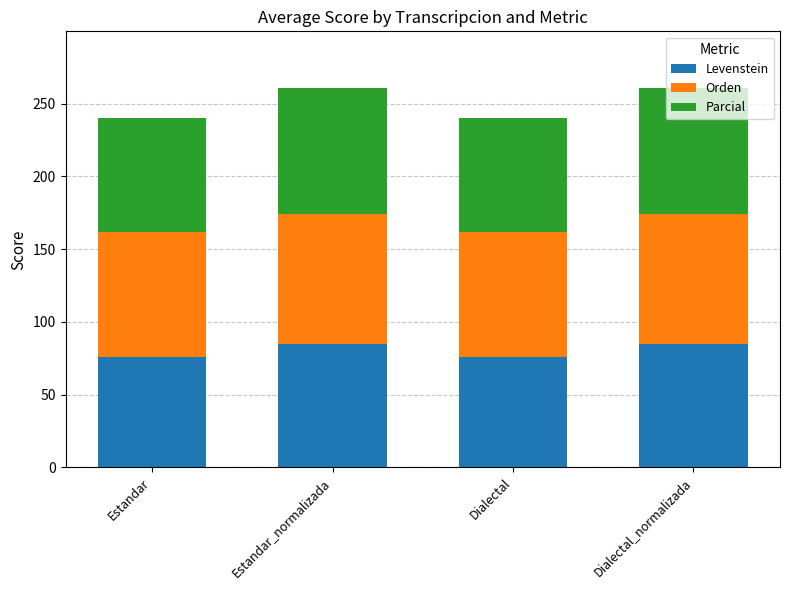

The value of Levenstein at Dialectal is 75.9. True or false?

True